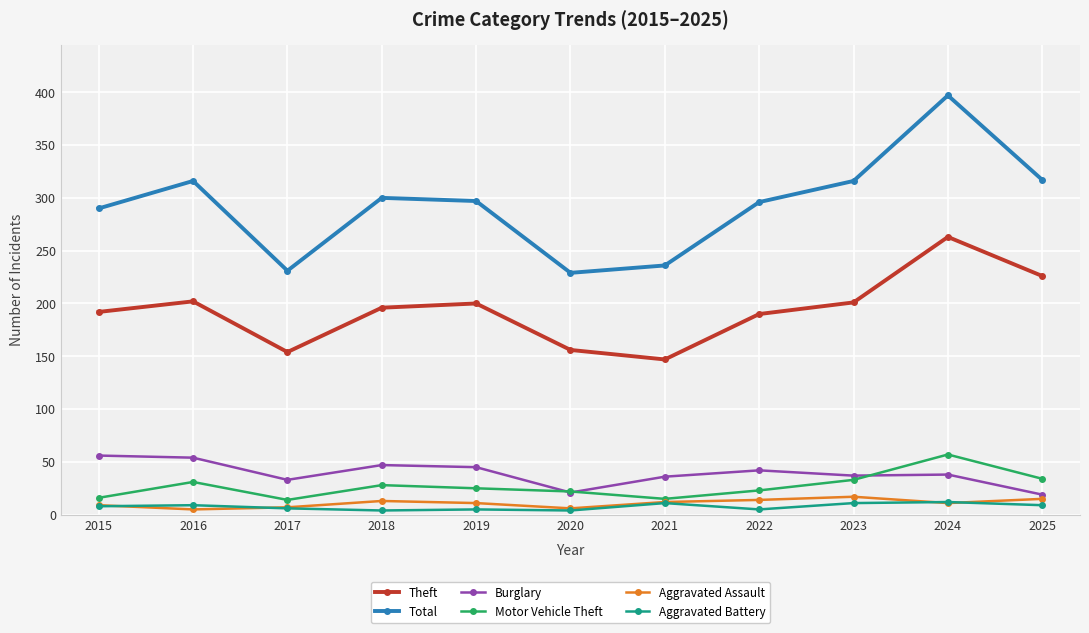

What is the sum of all Aggravated Battery values?

84